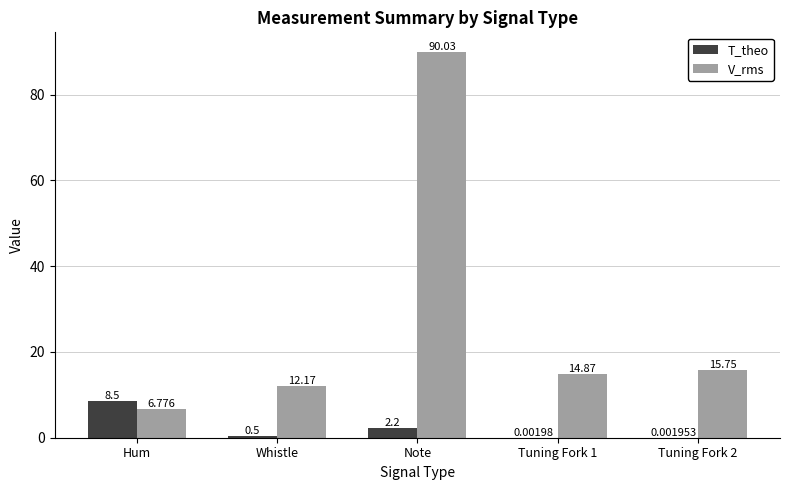

True or false: V_rms has a value of 9.7 at Hum.

False